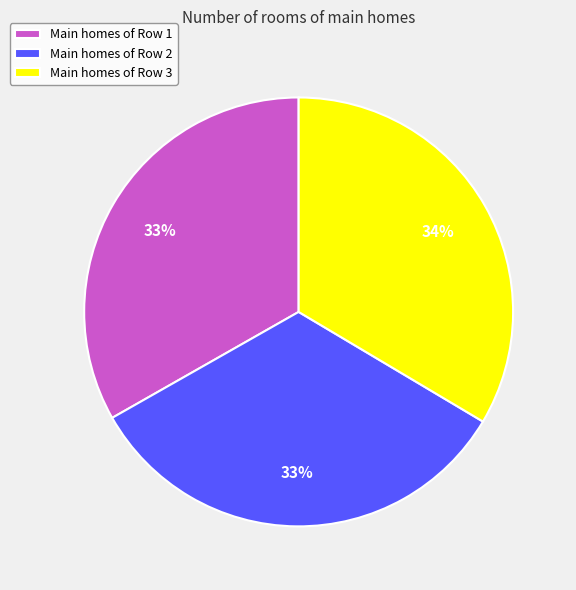

Combined, do Main homes of Row 3 and Main homes of Row 2 account for over 50%?

Yes